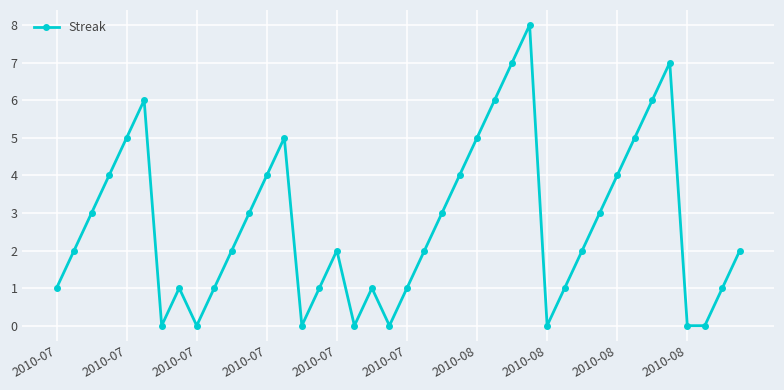

What is the maximum value shown in the chart?

8